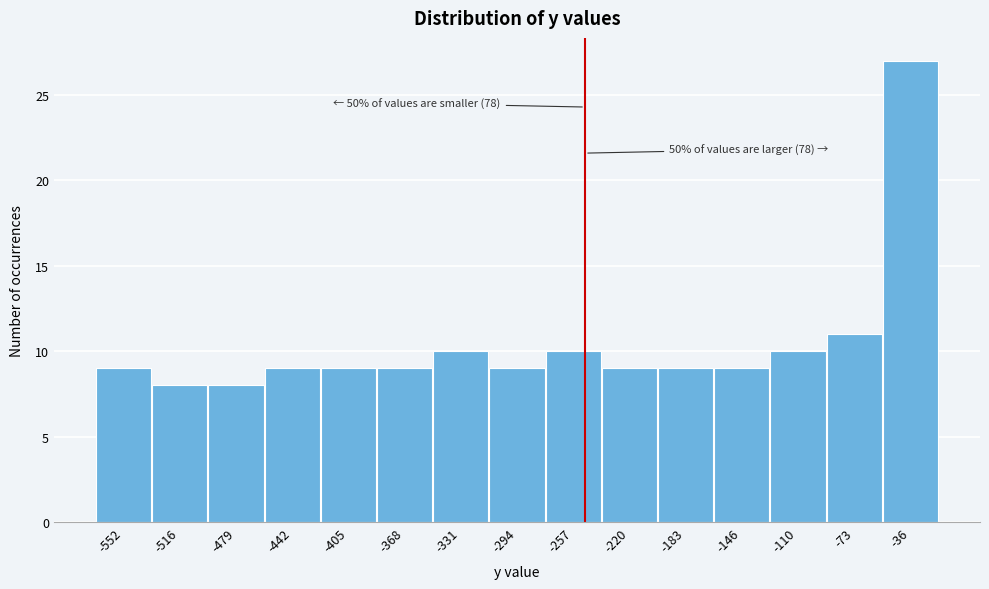

Reading left to right, transcribe all the data shown in this chart.

9	8	8	9	9	9	10	9	10	9	9	9	10	11	27